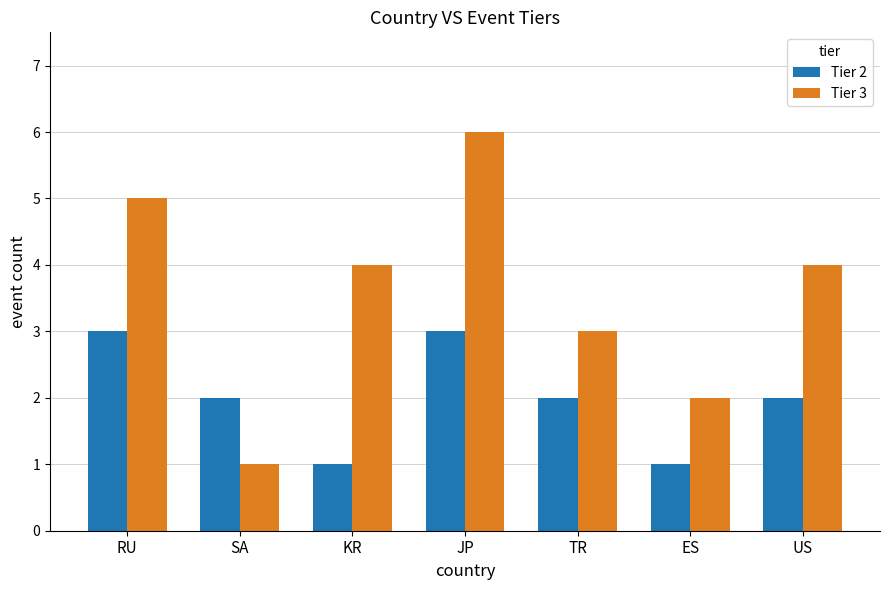

Which series has the widest spread of values?

Tier 3